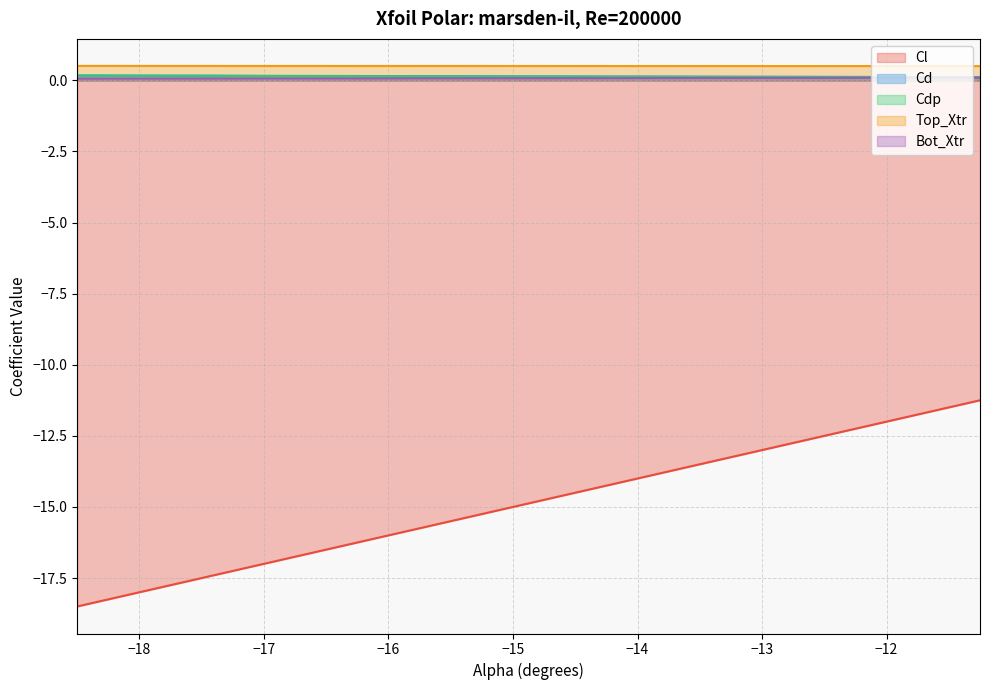

The value of Top_Xtr at −16 is 0.5. True or false?

True